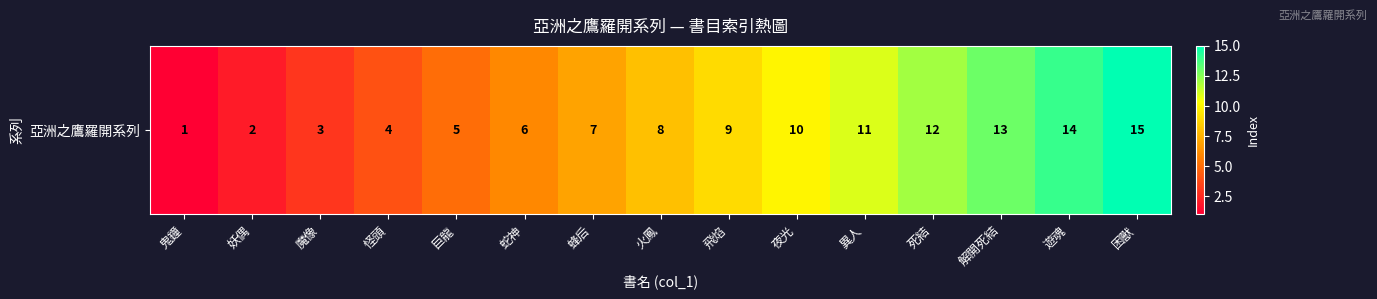

What is the sum of the values at 妖偶 and 火鳳?

10